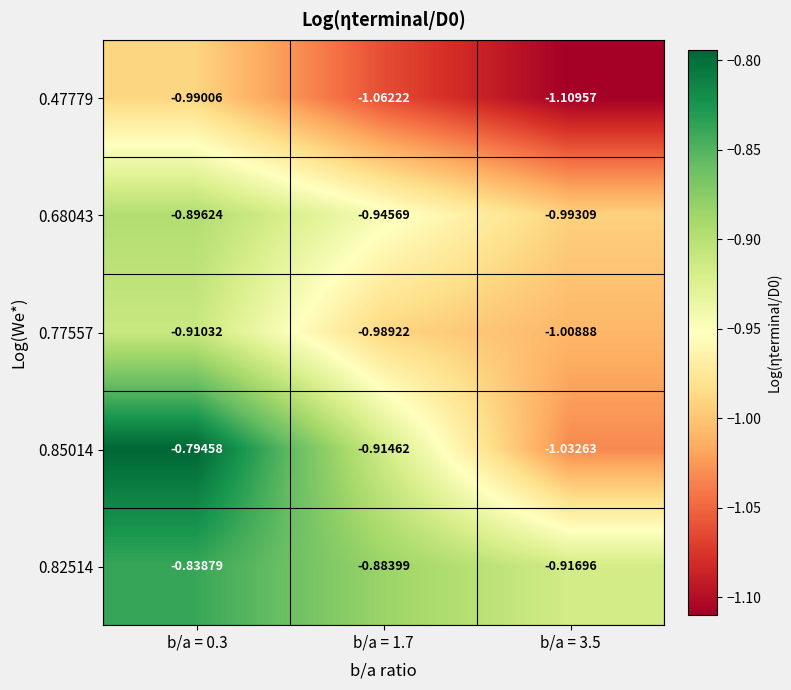

Which series has the largest total across all categories?

0.82514